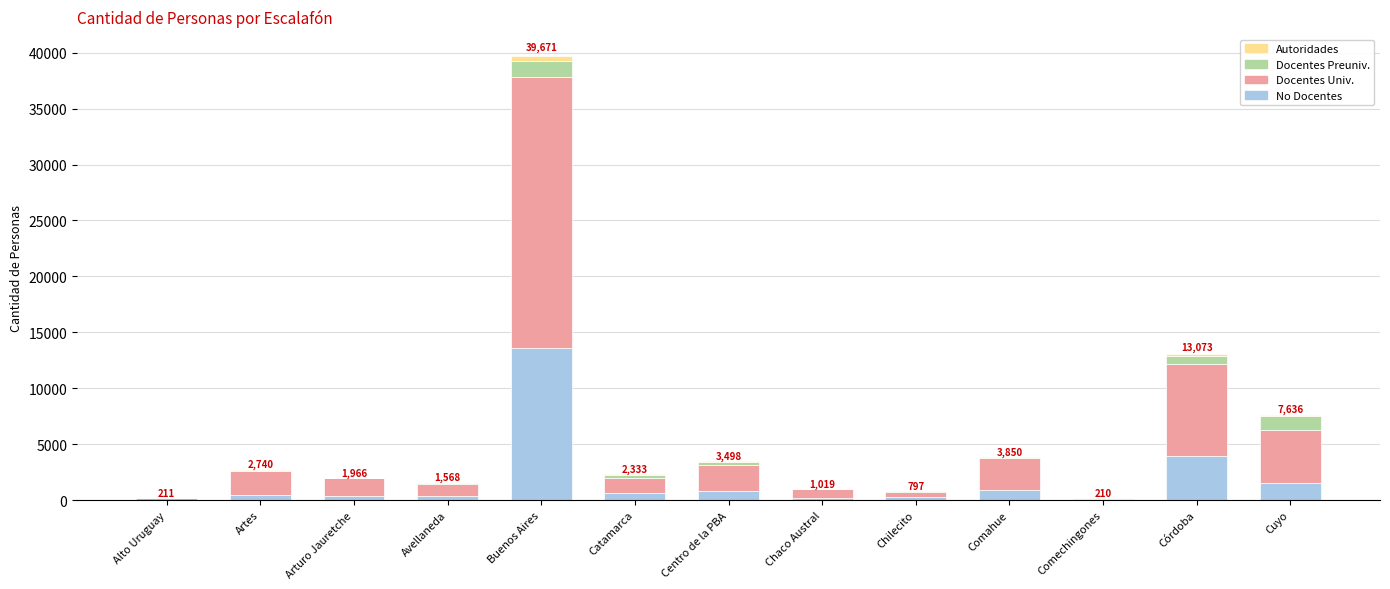

At which category is the sum across all series the highest?

Buenos Aires